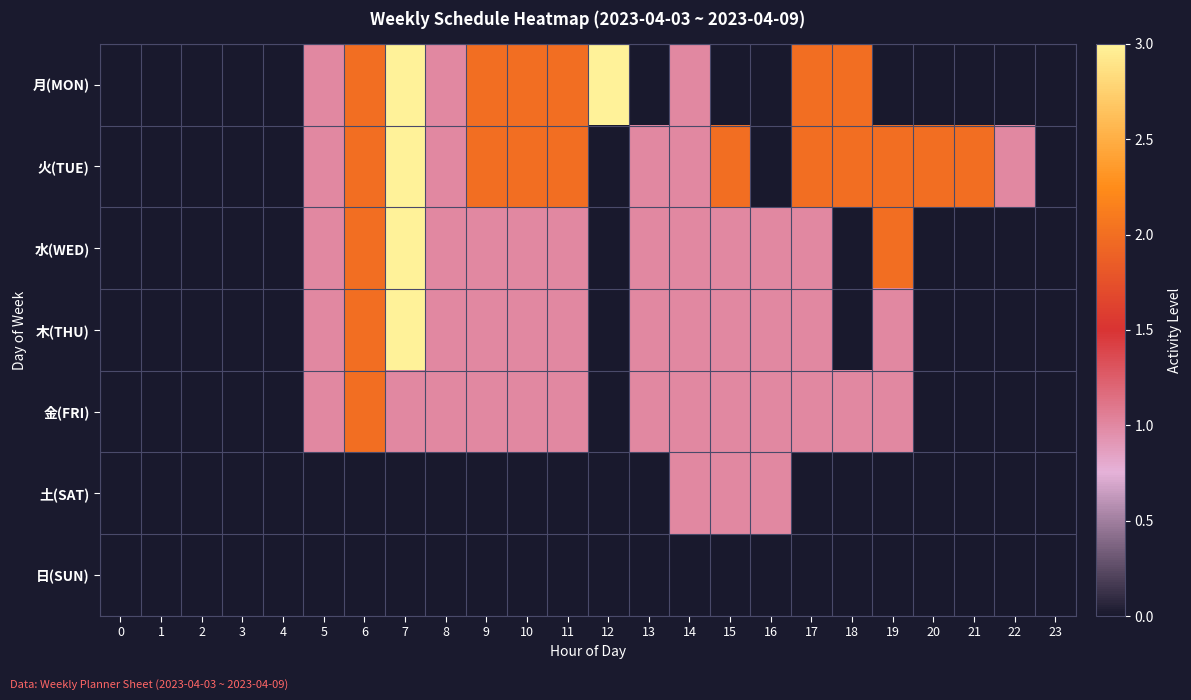

At which category is the sum across all series the highest?

7